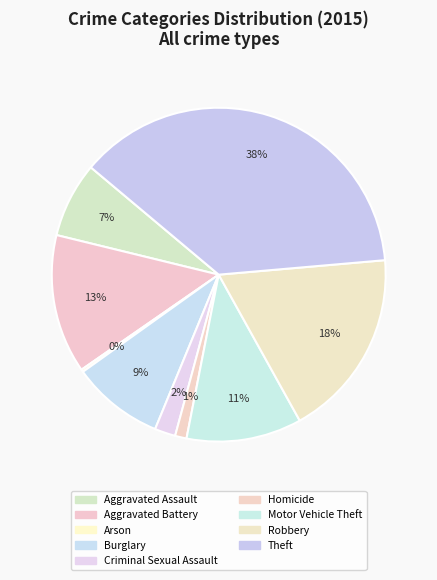

Which category has the smallest portion of the pie?

Arson